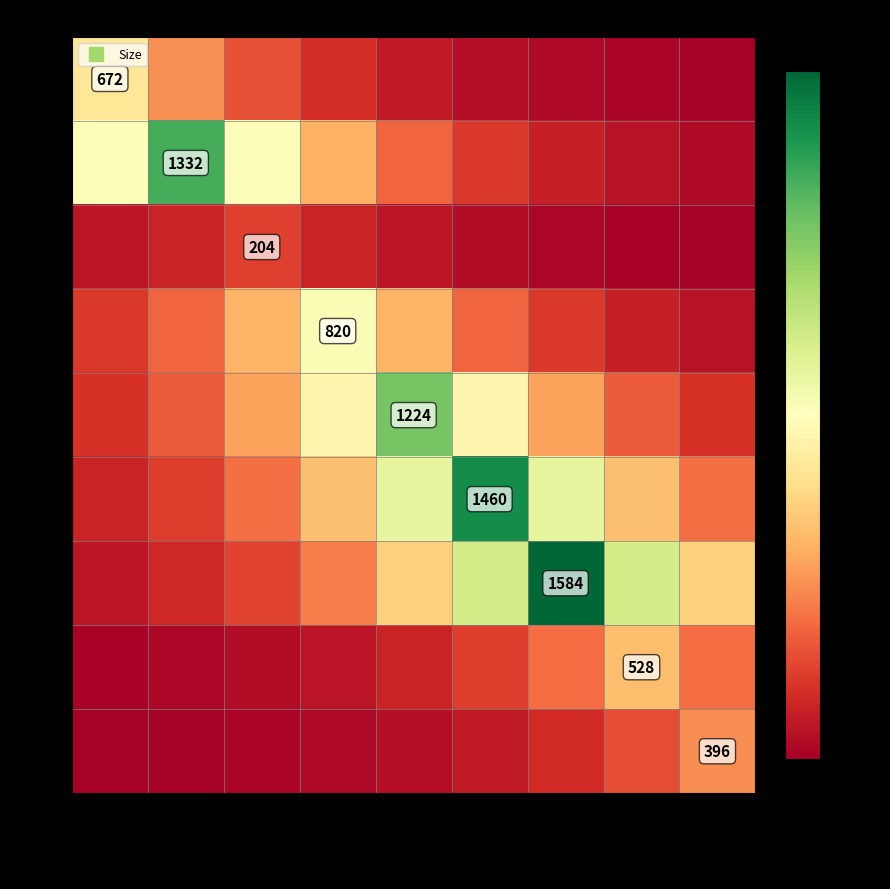

Count the number of categories in the chart.

9